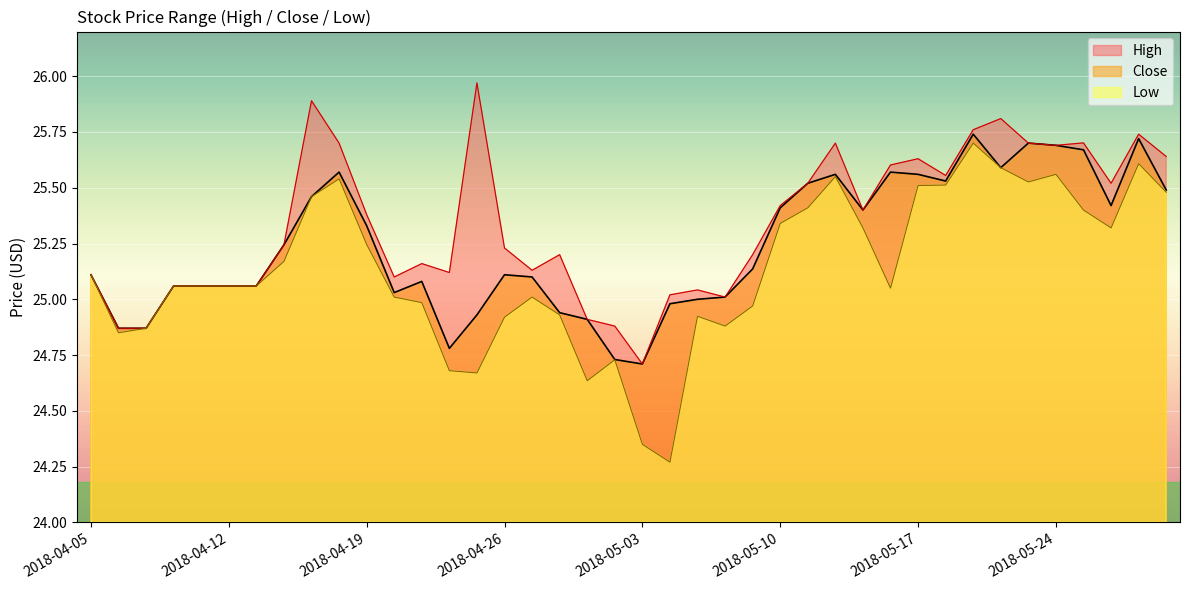

Which series changed the most between 2018-04-06 and 2018-05-29?

High